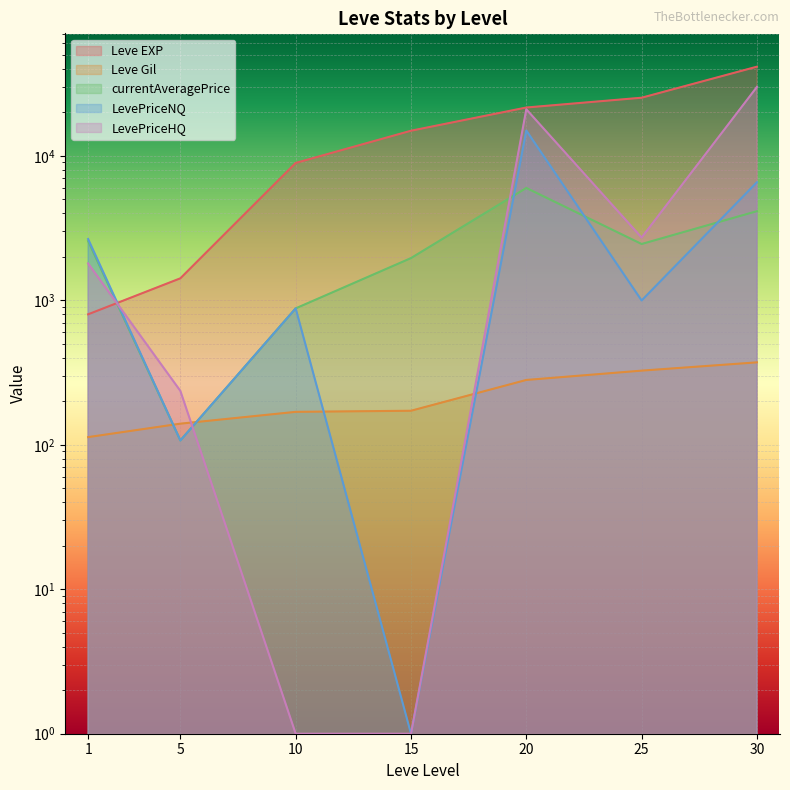

How many lines are shown in the chart?

5